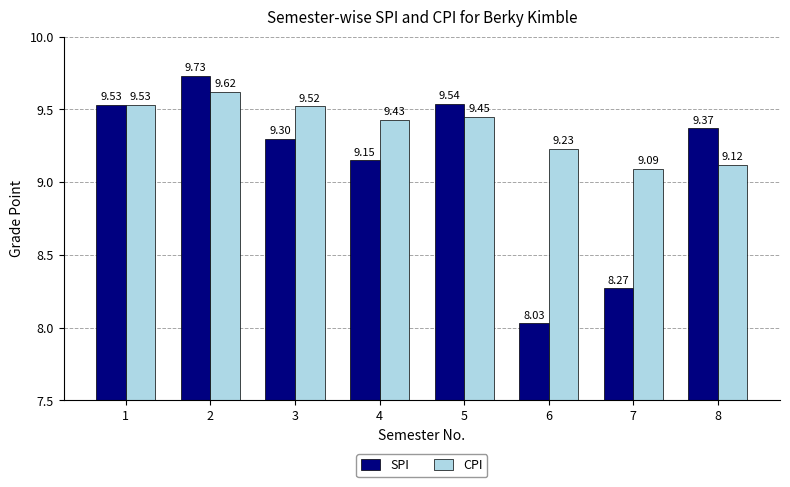

What is the greatest value displayed?

9.7